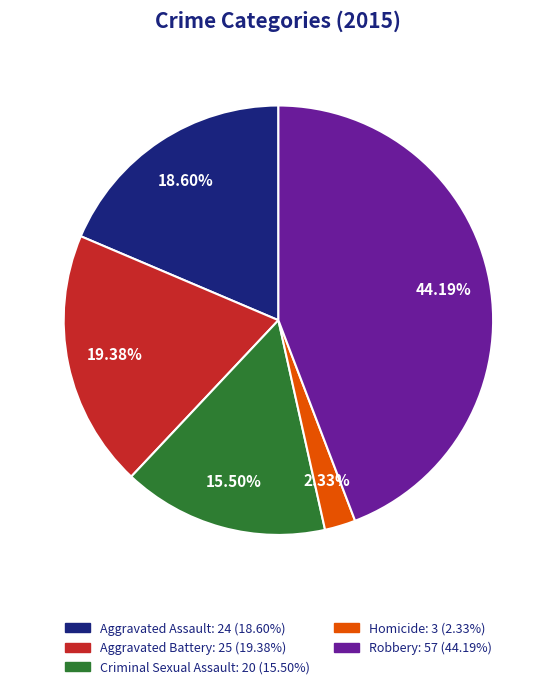

Which category has the smallest portion of the pie?

Homicide